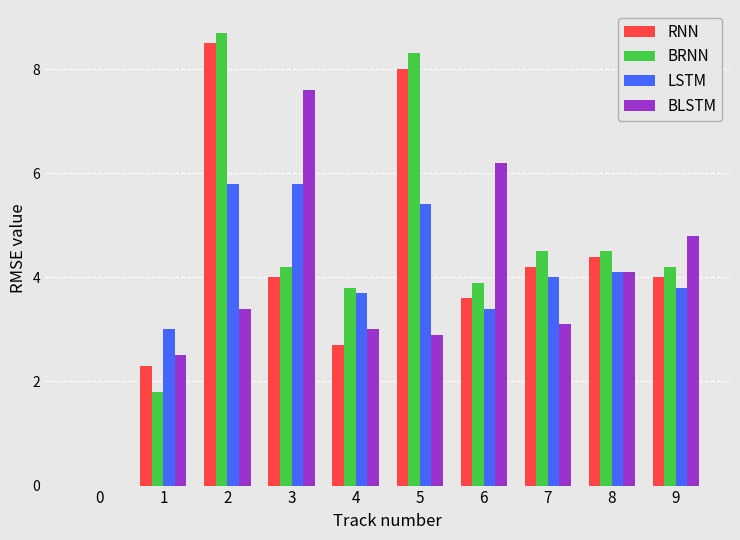

Which series changed the most between 2 and 4?

RNN